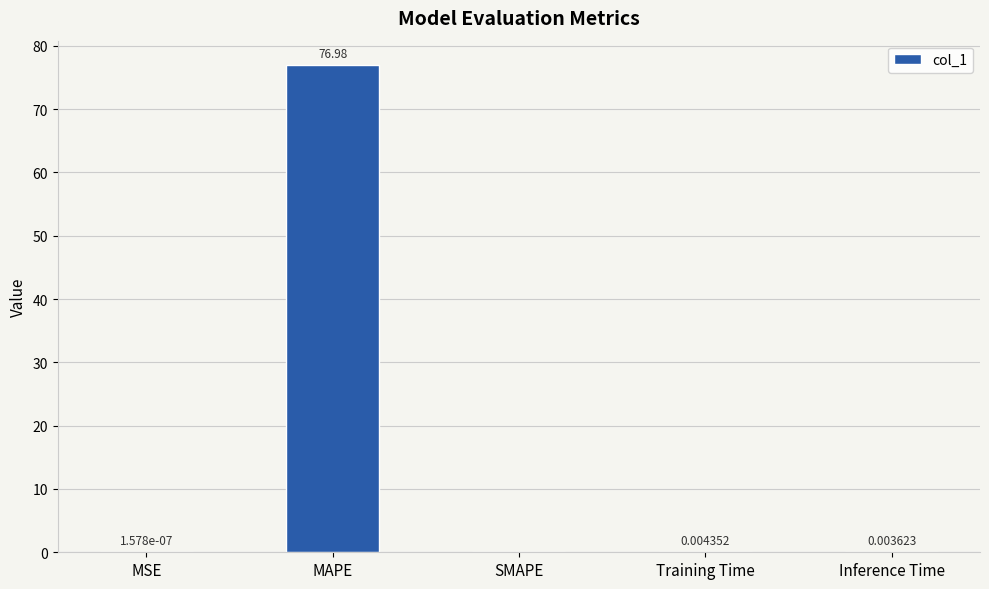

What is the average value?

15.4